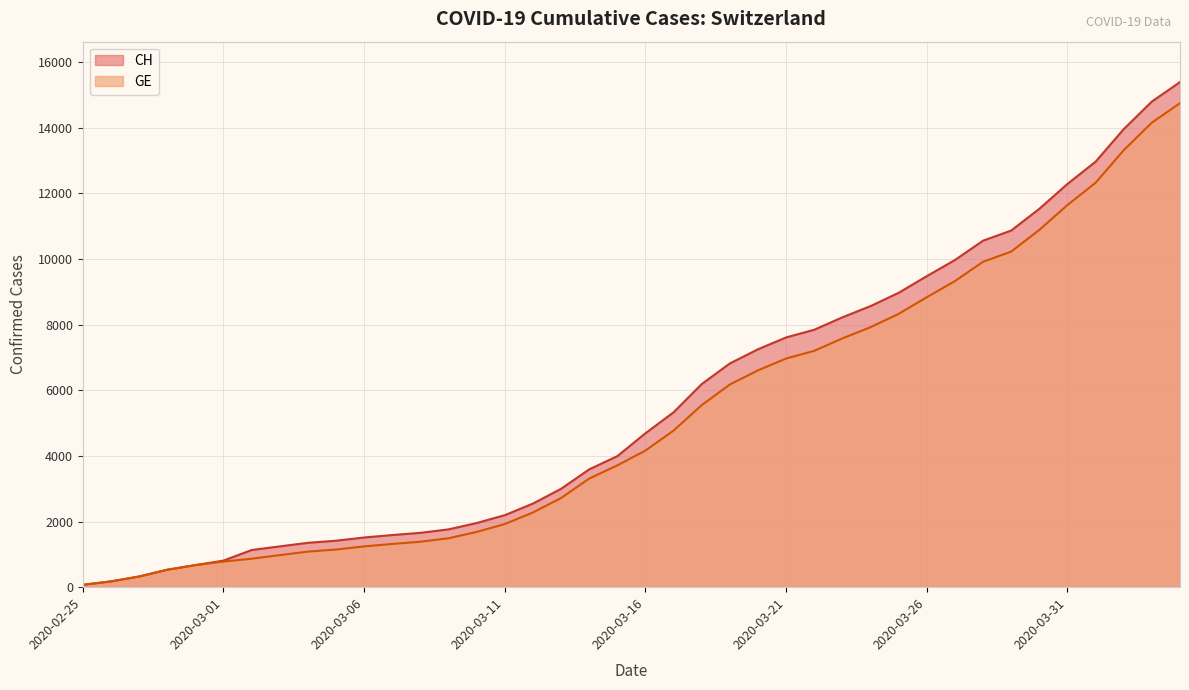

What is the difference between the CH values at 2020-03-18 and 2020-03-21?

1420